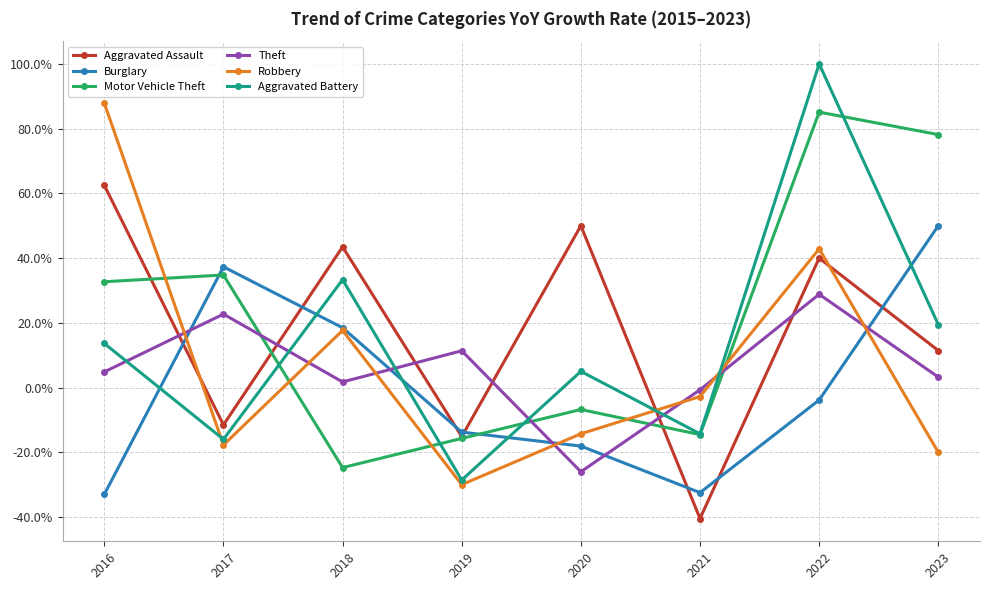

Between 2020 and 2022, which series saw the biggest shift?

Aggravated Battery